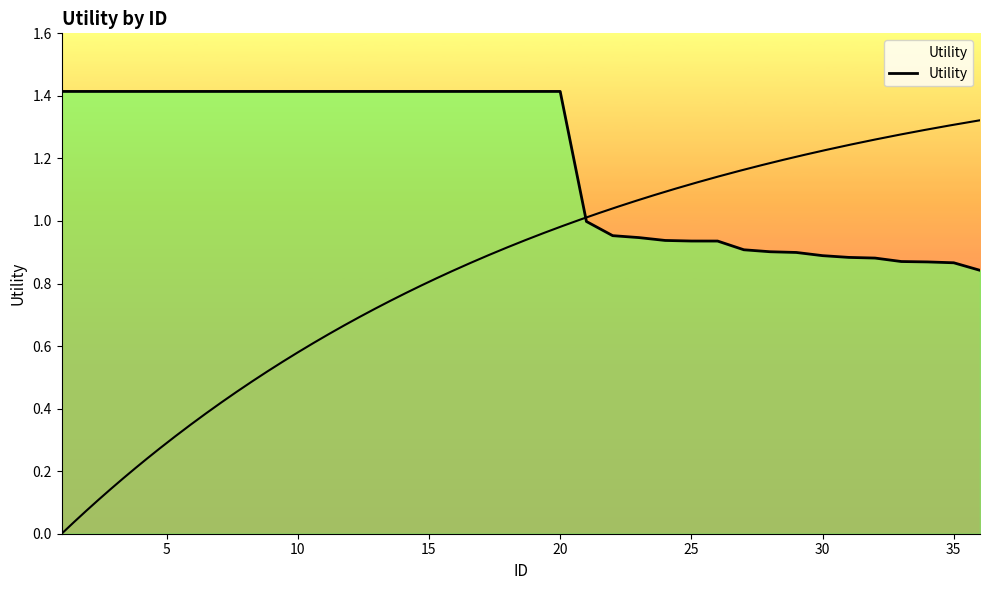

Reading left to right, transcribe all the data shown in this chart.

1.4	1.4	1.4	1.4	1.4	1.4	1.4	1.4	1.4	1.4	1.4	1.4	1.4	1.4	1.4	1.4	1.4	1.4	1.4	1.4	1.0	1.0	0.9	0.9	0.9	0.9	0.9	0.9	0.9	0.9	0.9	0.9	0.9	0.9	0.9	0.8